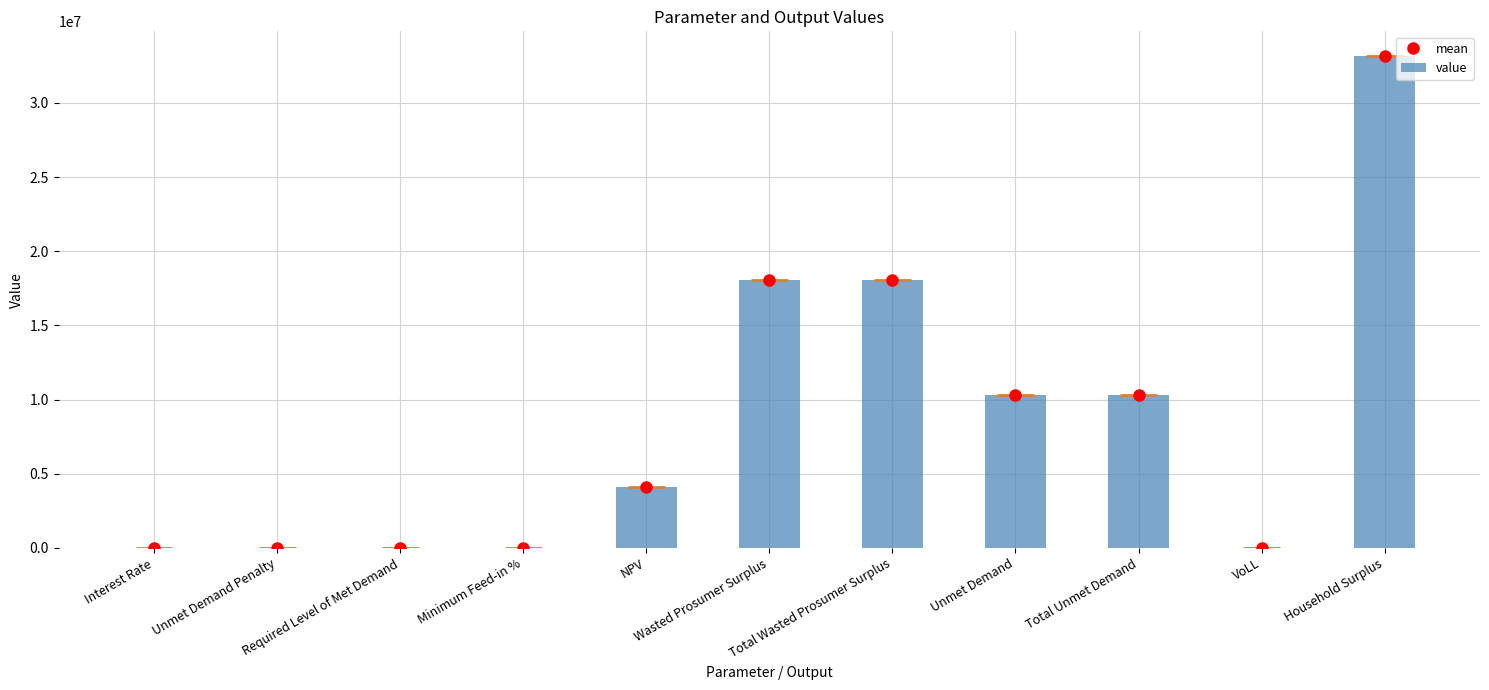

What are all the series names shown in the legend?

mean, value